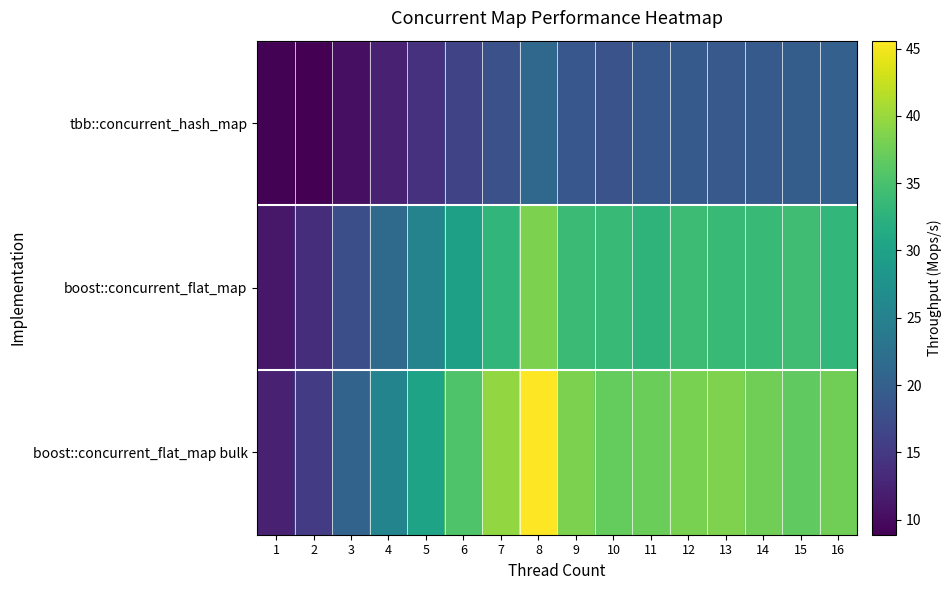

Count the number of data series in this chart.

3